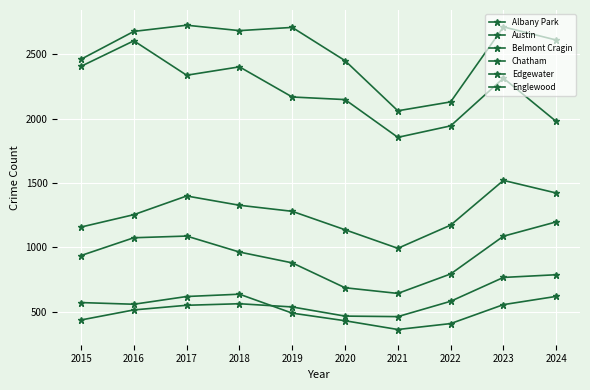

What is the difference between the Belmont Cragin values at 2024 and 2016?

123